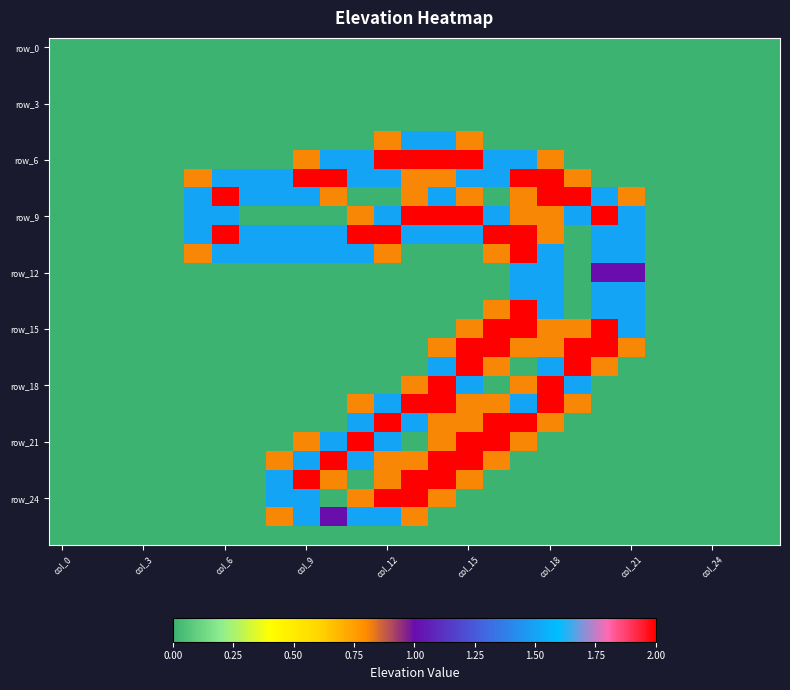

Which series has the largest range (max minus min)?

row_6